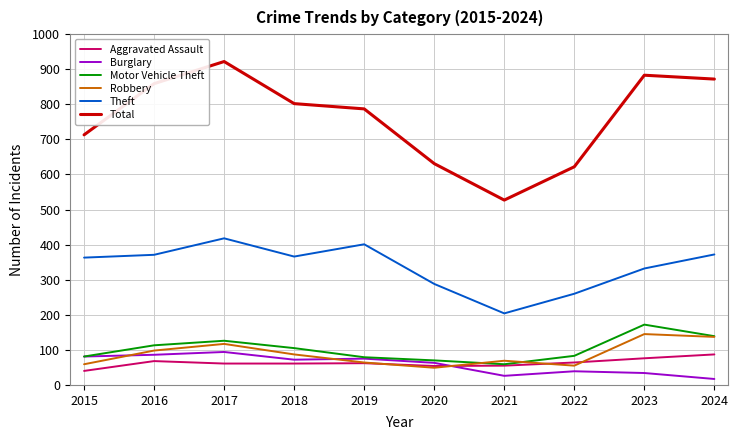

Is this an area chart (filled region under the line)?

No